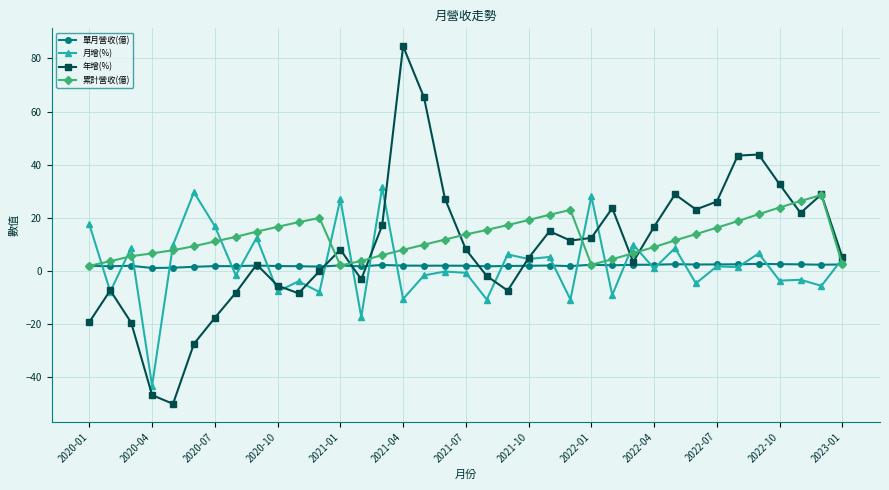

Which series has the largest range (max minus min)?

年增(%)